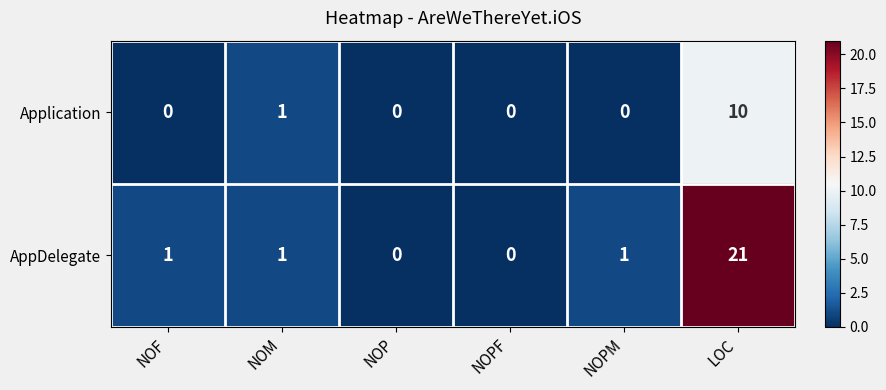

What is the maximum value shown in the chart?

21